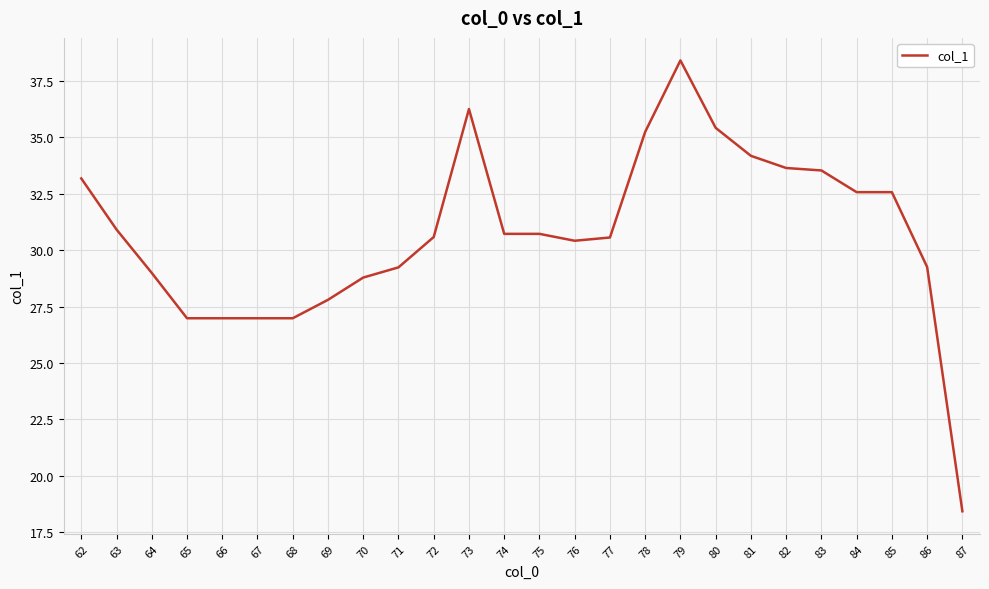

What is the change in value from 81 to 86?

-4.9